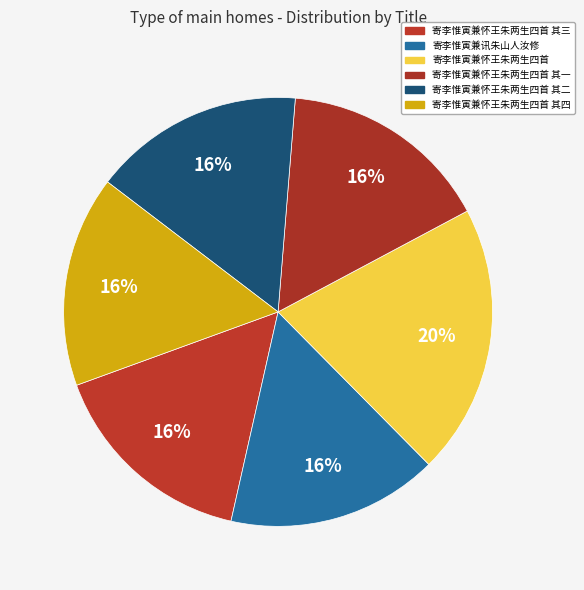

To the nearest percent, what is the difference between the largest and smallest slice percentages?

4%